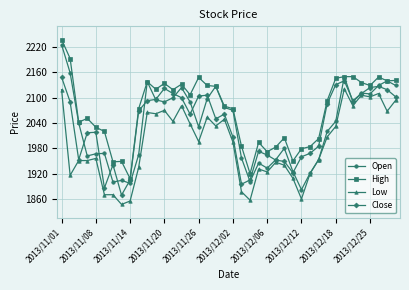

What is the lowest value of the Low series?

1847